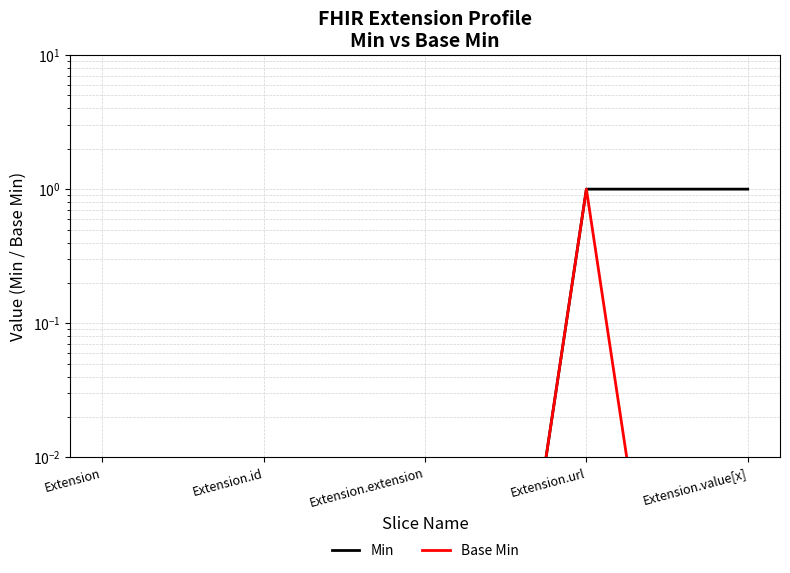

Is the value of Min at Extension.id greater than the value of Base Min at Extension.url?

No